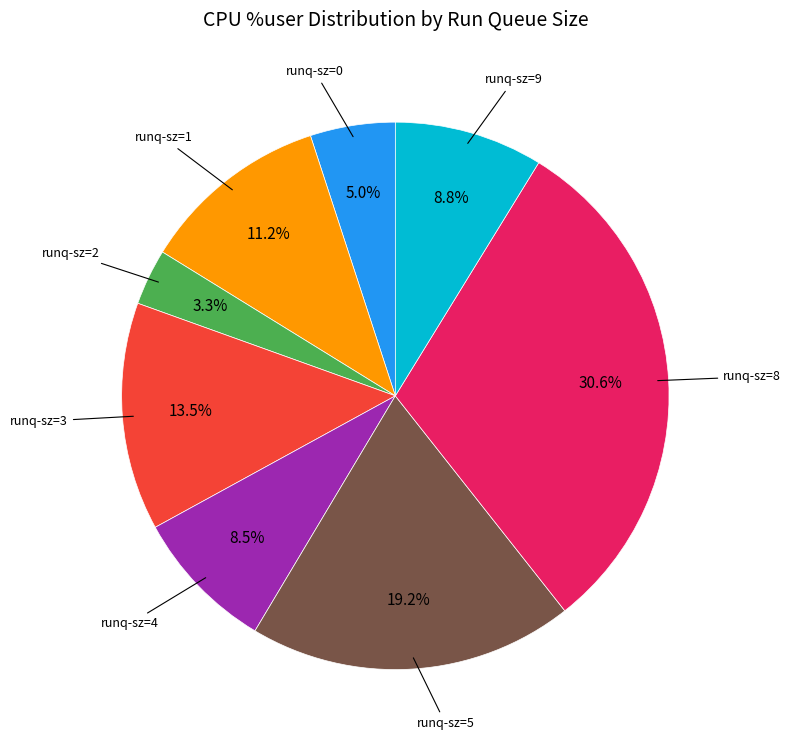

Does any single category account for the majority?

No